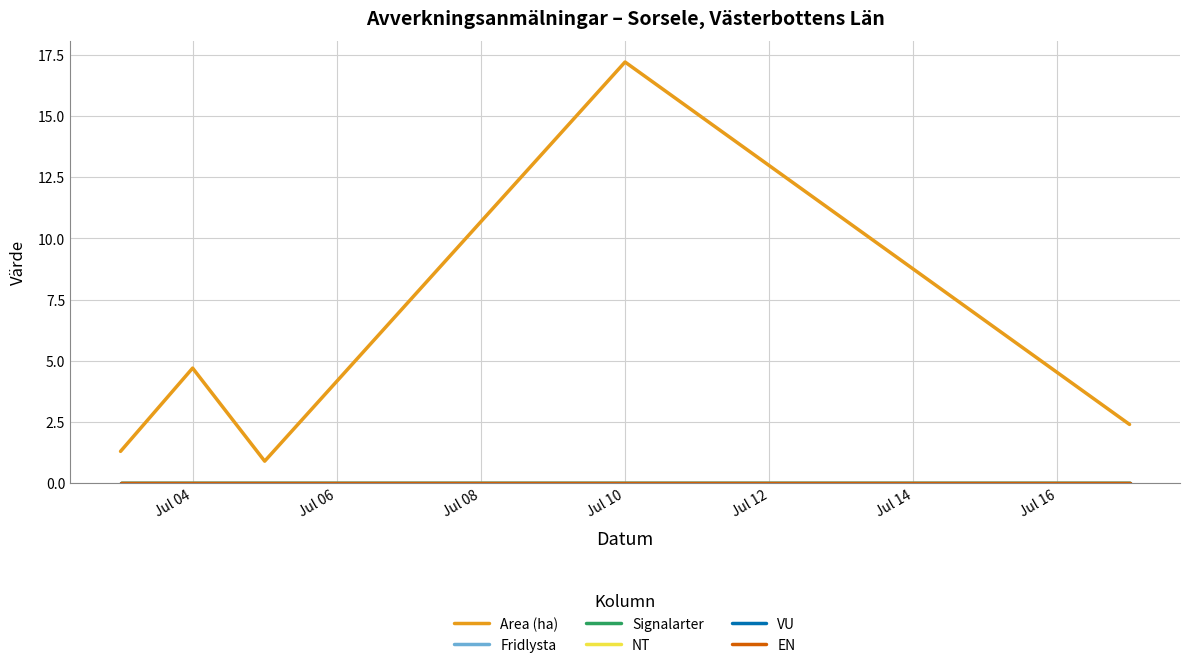

True or false: EN and Signalarter cross at least once.

False